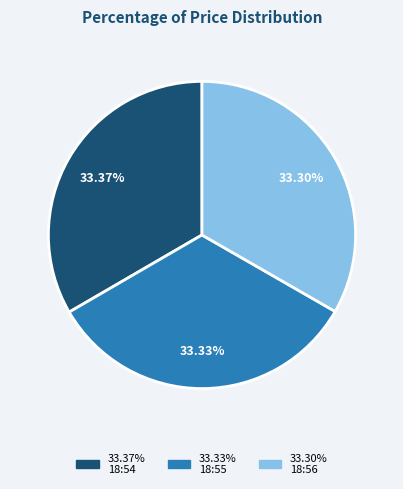

Is there a majority slice in this chart?

No